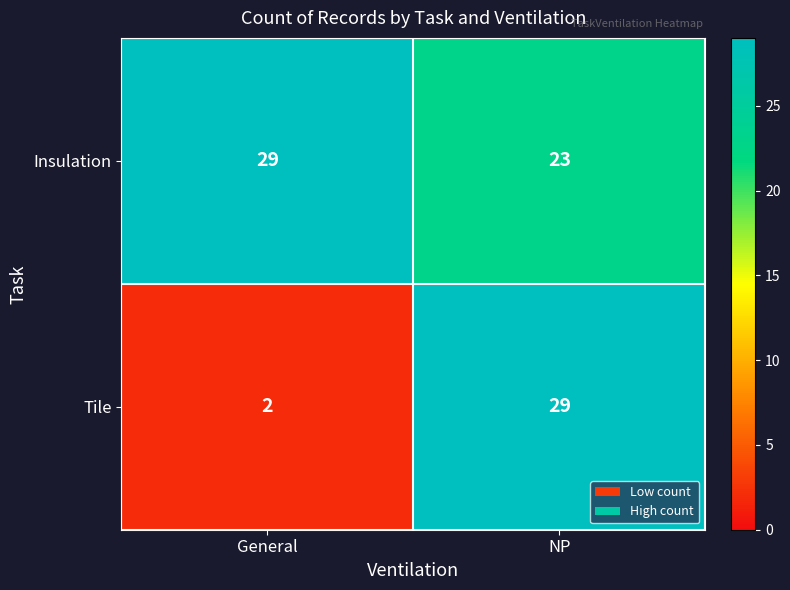

How many series are shown in this chart?

2